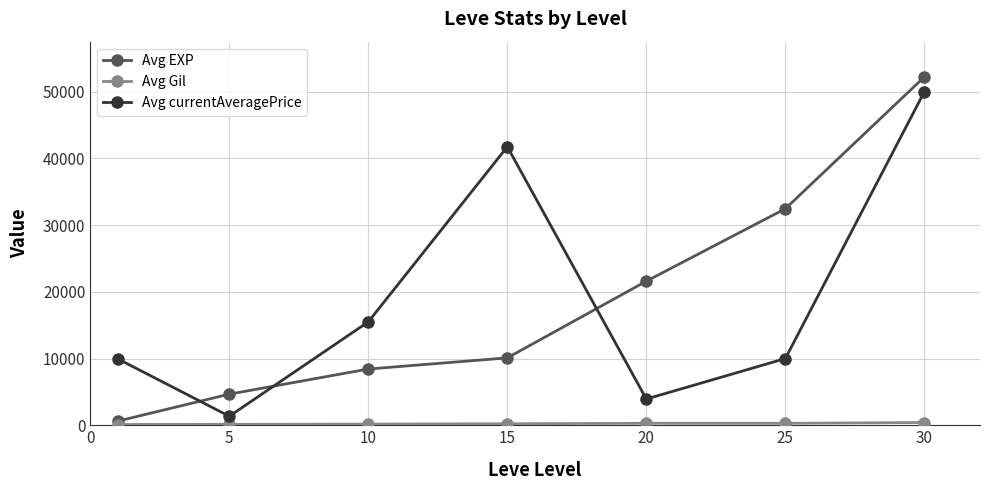

Is this an area chart (filled region under the line)?

No